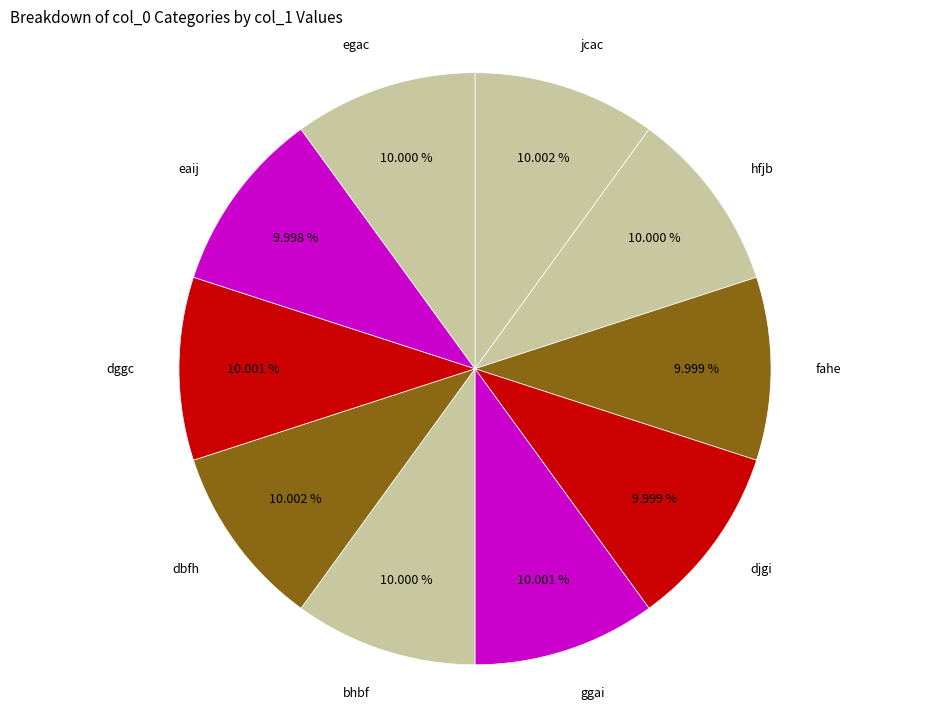

Is dggc the majority of the pie?

No